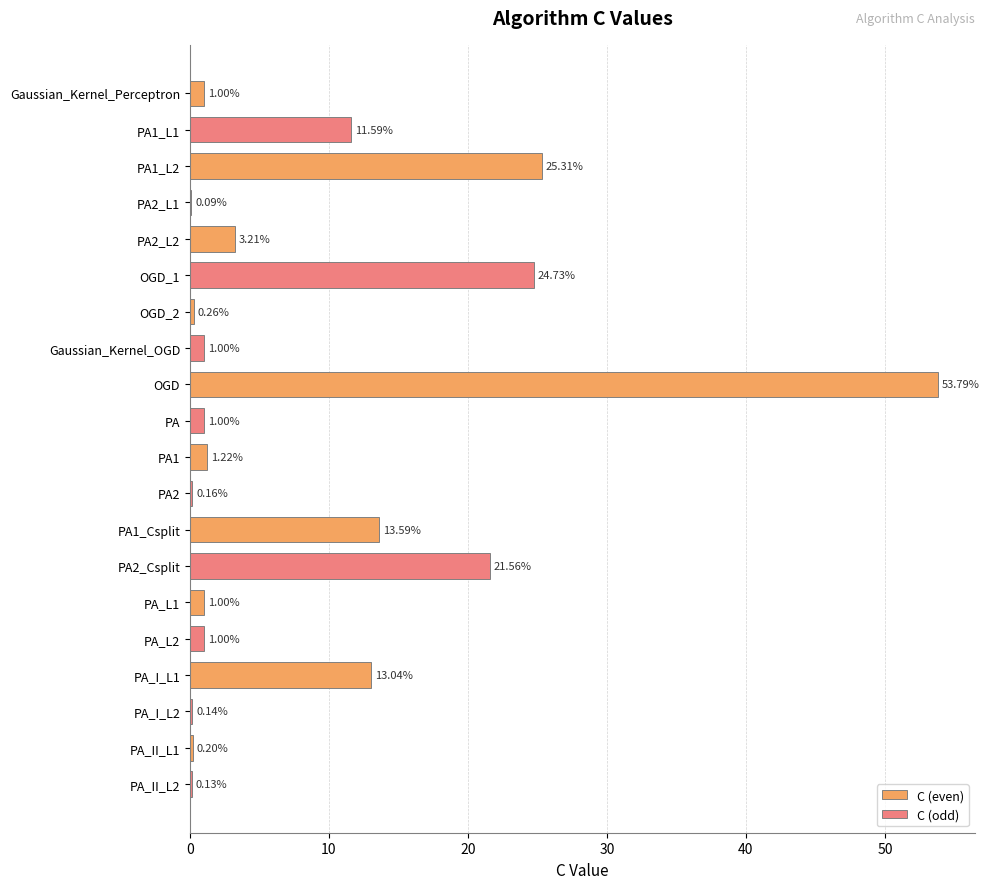

Between OGD and PA_I_L1, which series saw the biggest shift?

C (even)